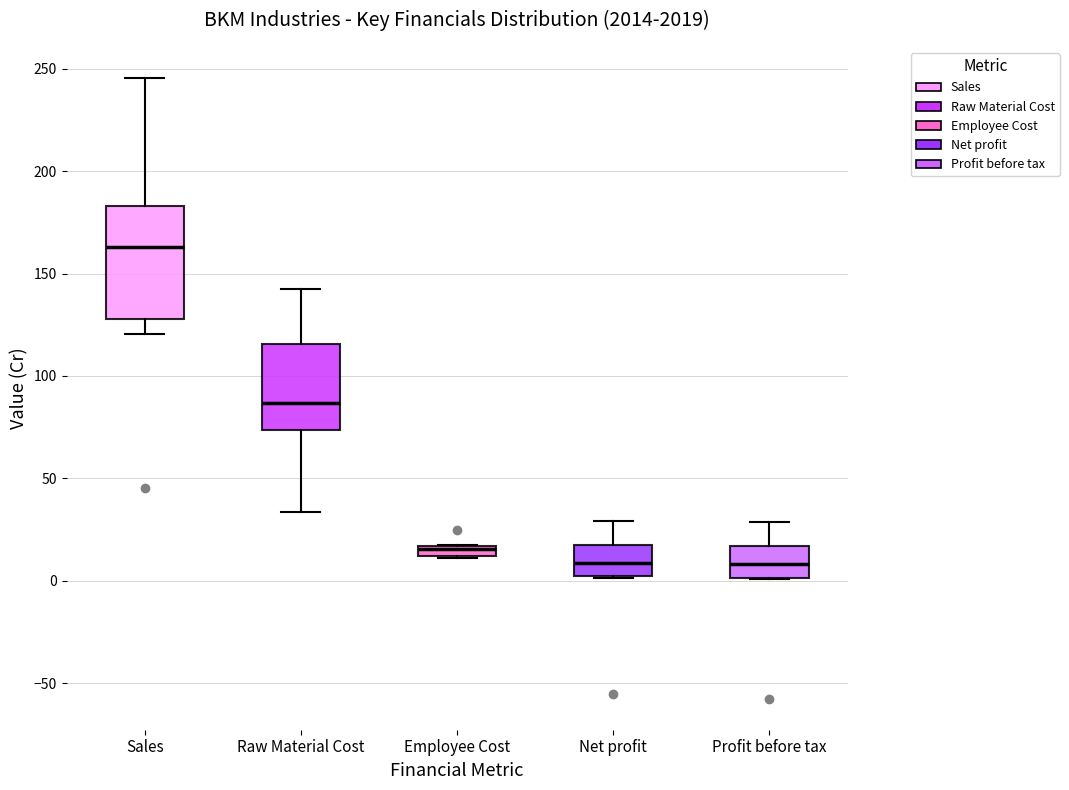

Where is the upper edge of the box for Profit before tax on the y-axis? The values are not printed on the chart, so give them approximately, as read against the axis.

15